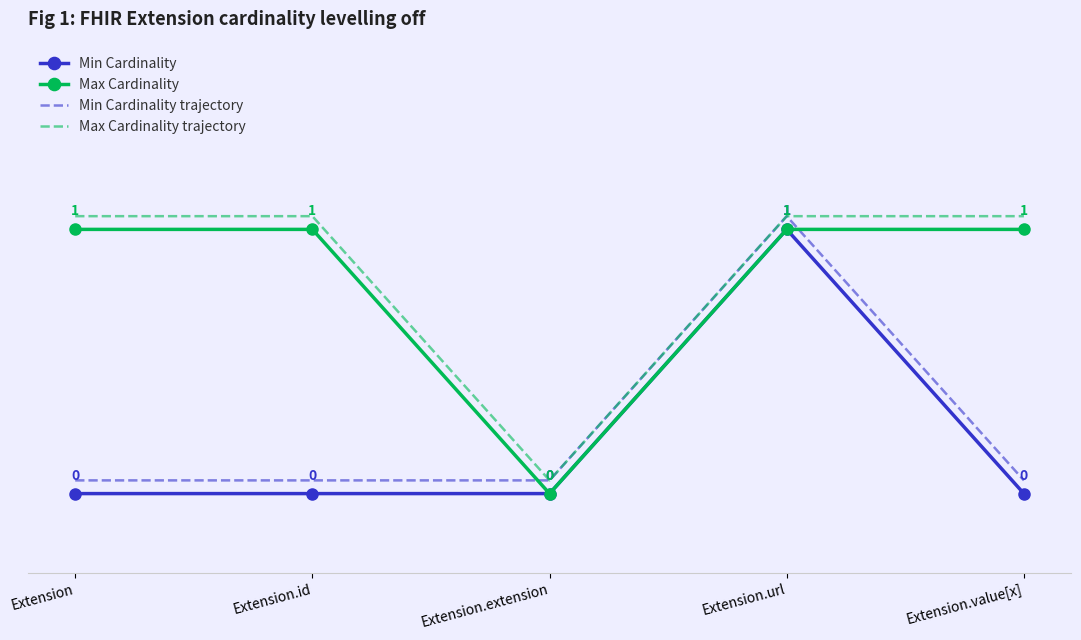

Where is Max Cardinality nearest to the value 0?

Extension.extension